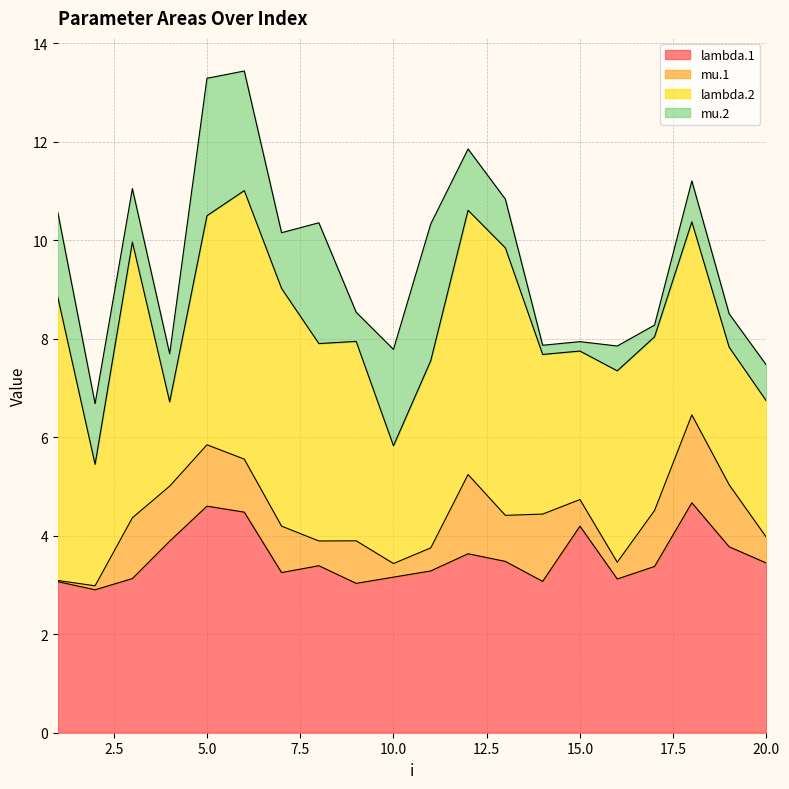

What are all the series names shown in the legend?

lambda.1, mu.1, lambda.2, mu.2